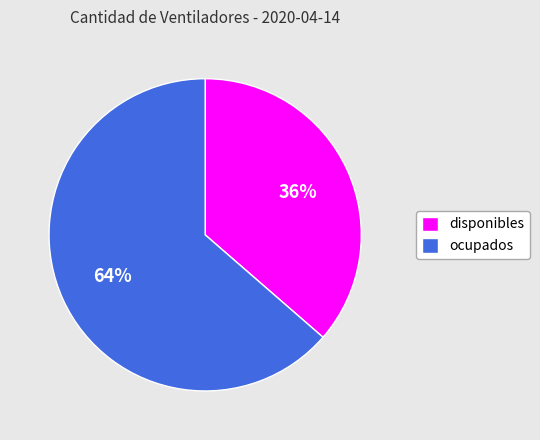

True or false: disponibles accounts for 24% of the total.

False